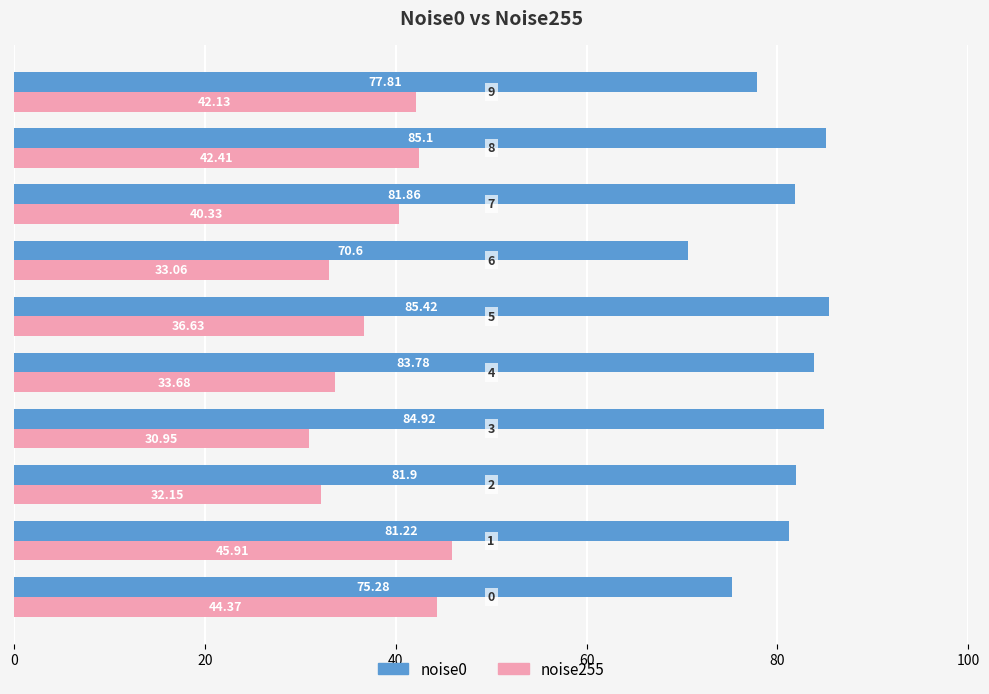

Which series has the widest spread of values?

noise255